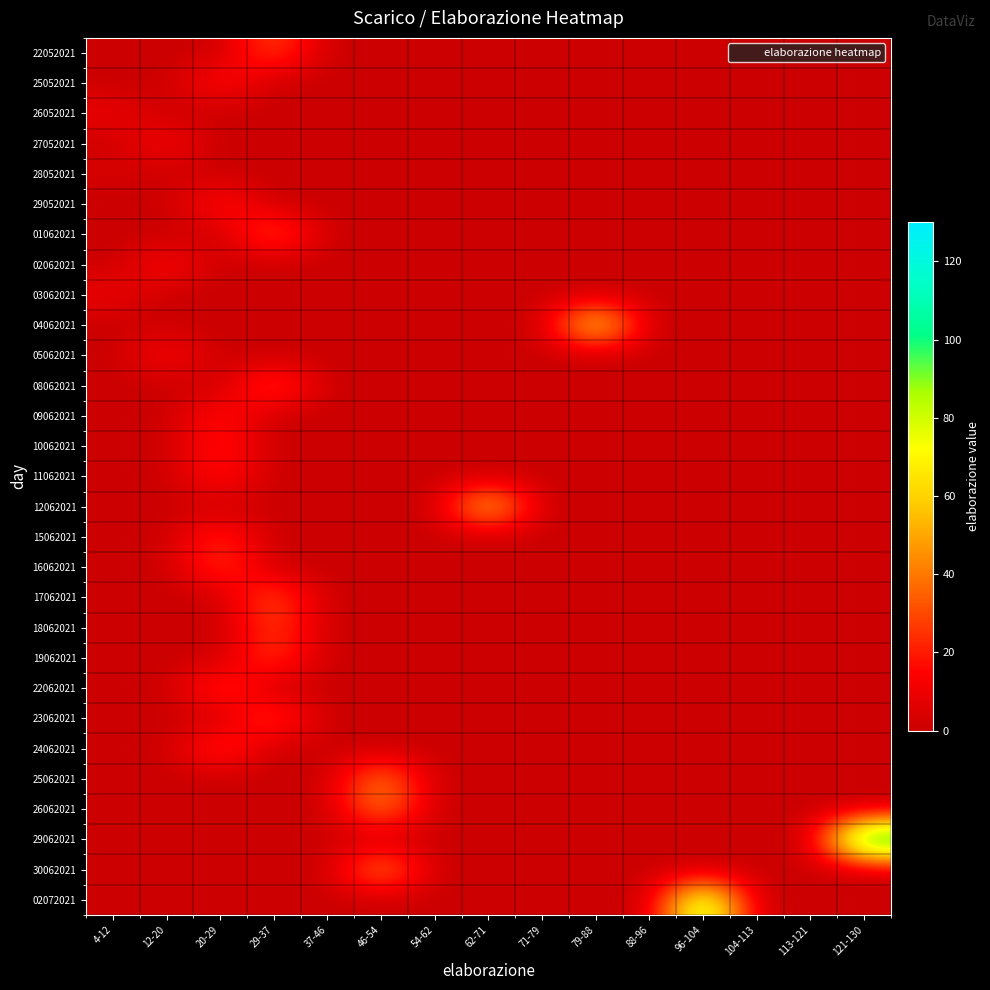

At which category is the sum across all series the highest?

29-37